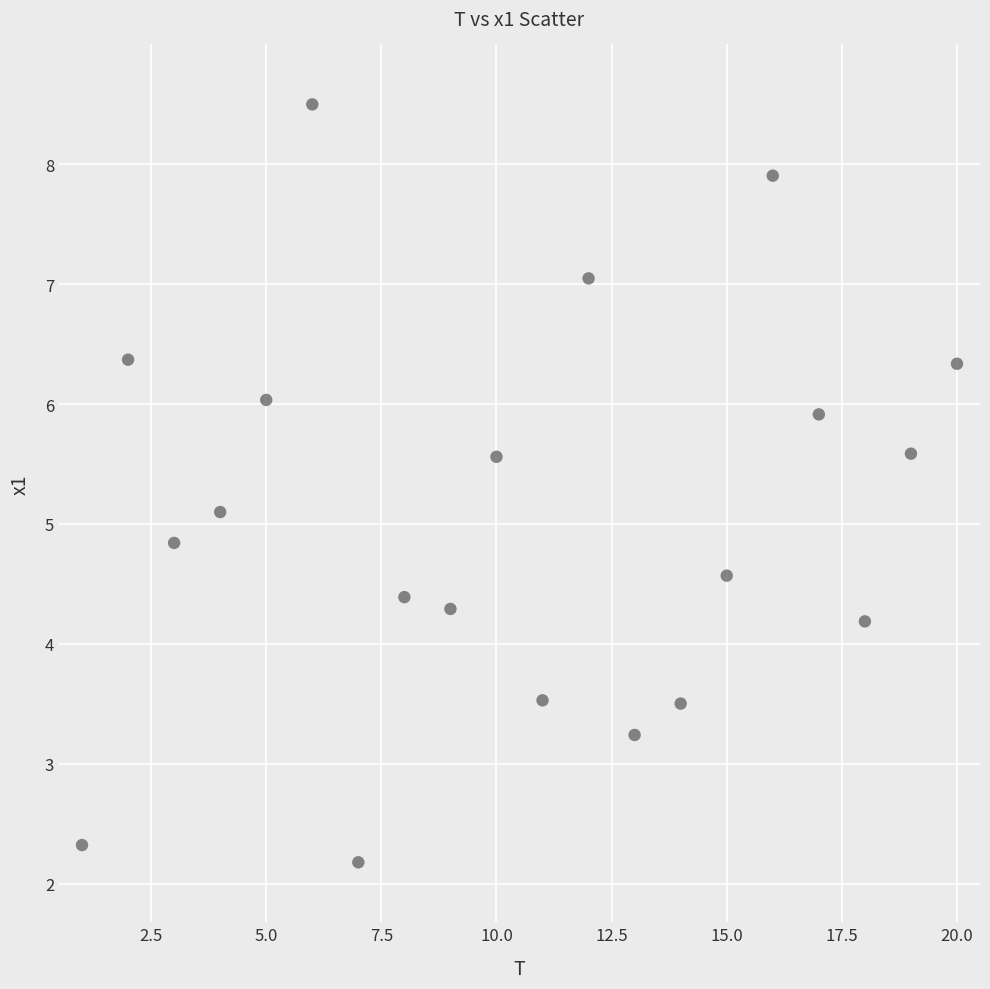

What is the range of X values (max minus min)?

19.0